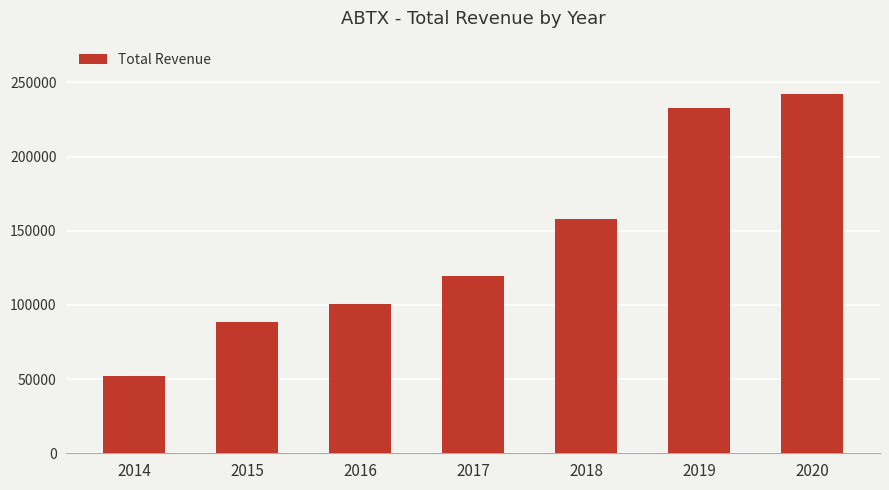

What is the difference between the maximum and minimum values?

189400